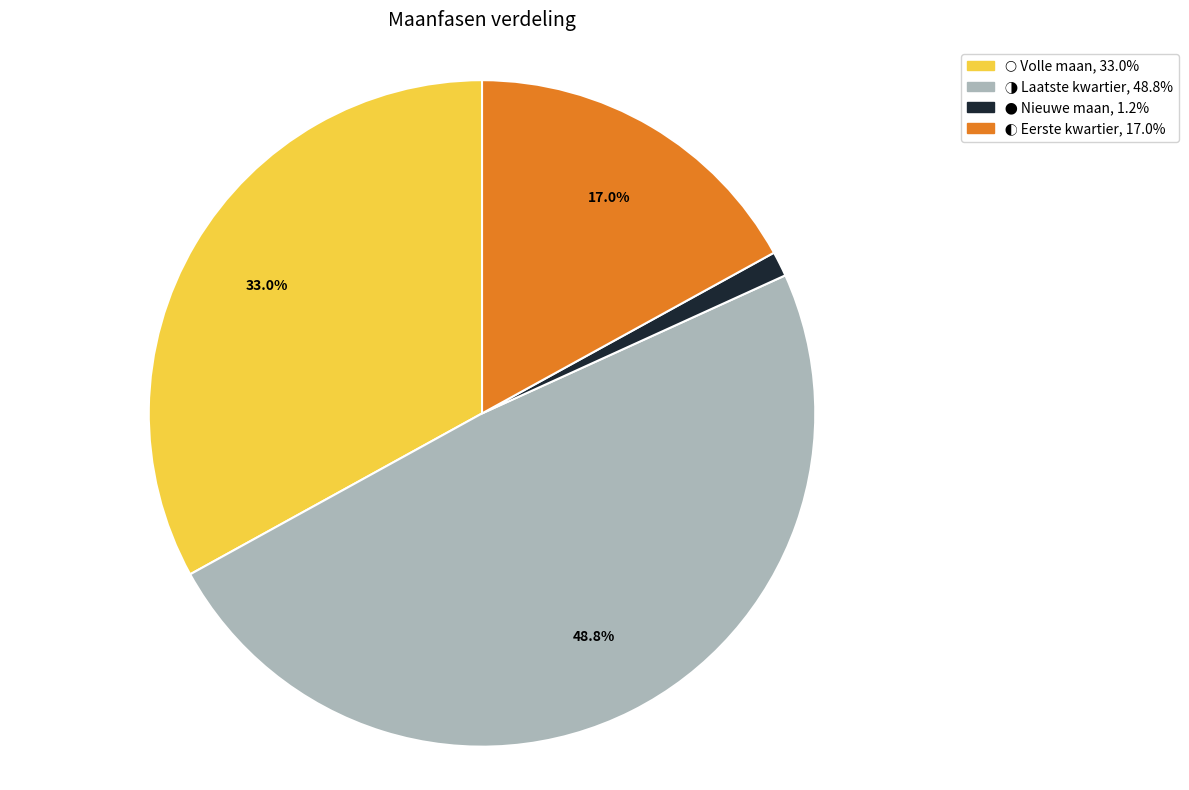

Is there any slice that represents more than half of the pie?

No